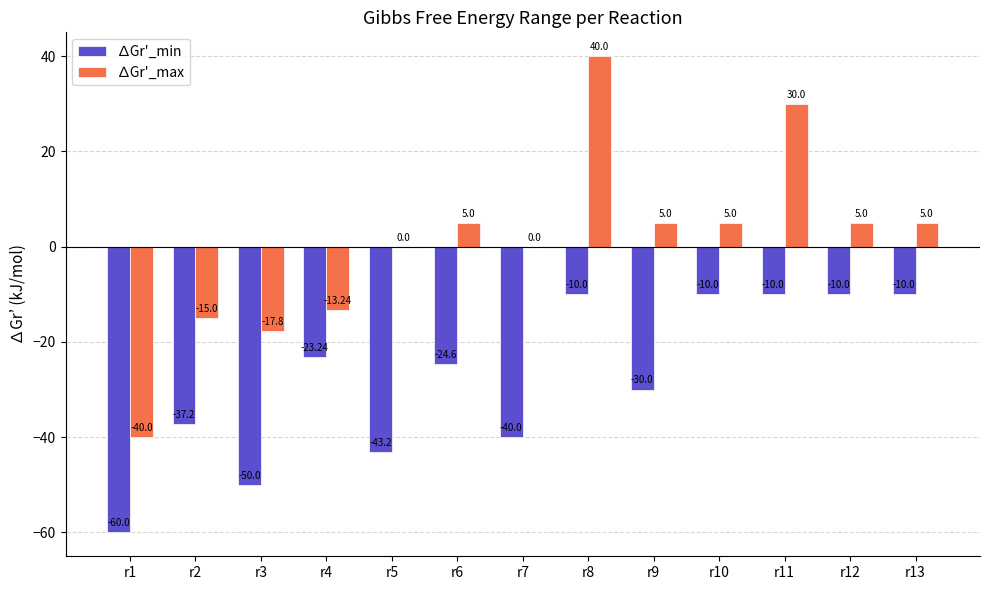

Which series has the largest total across all categories?

∆Gr'_max